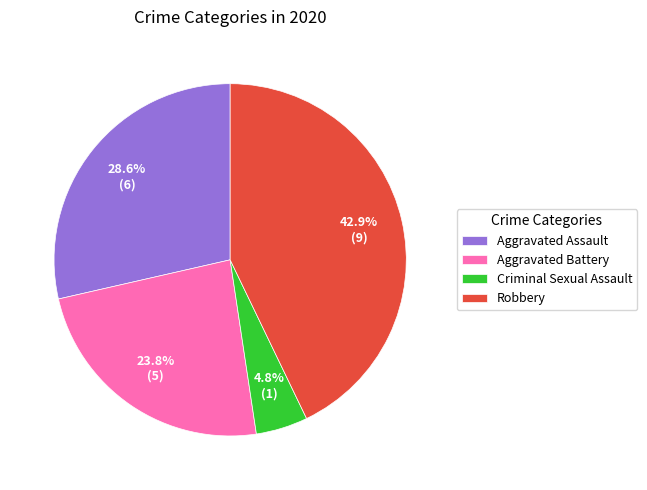

Combined, do Criminal Sexual Assault and Aggravated Battery account for over 50%?

No